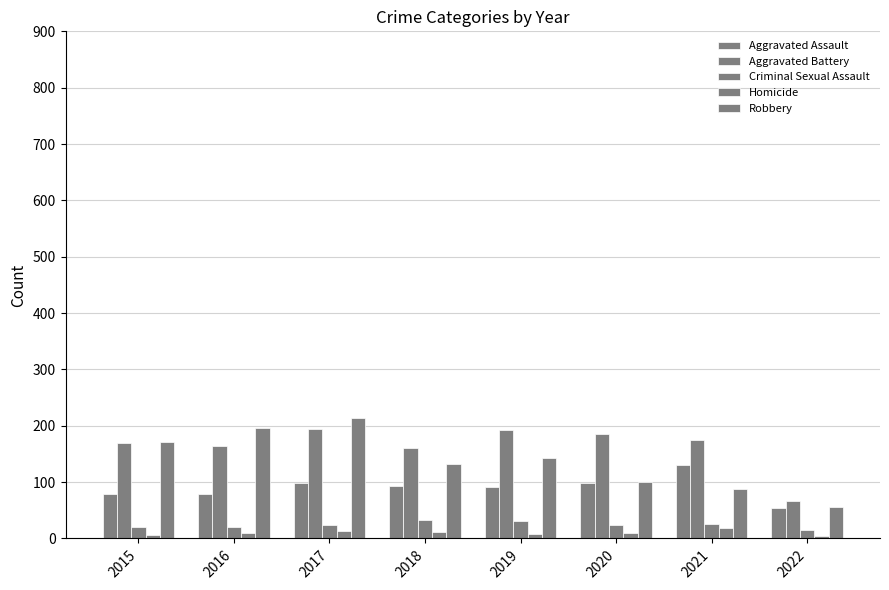

What is the difference between the maximum and minimum values in the Criminal Sexual Assault series?

18